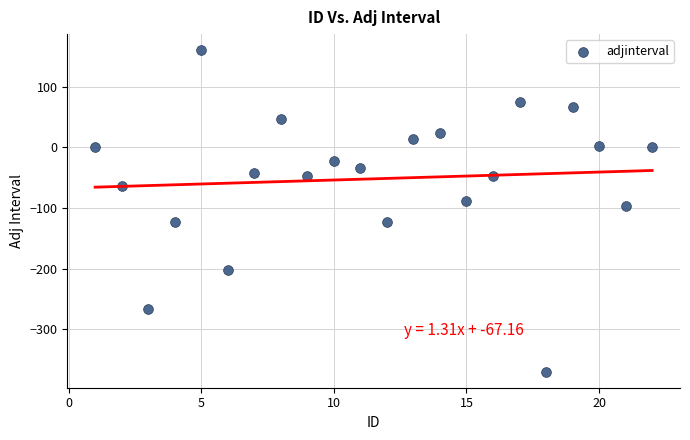

What Y value in the scatter plot is closest to -105?

-97